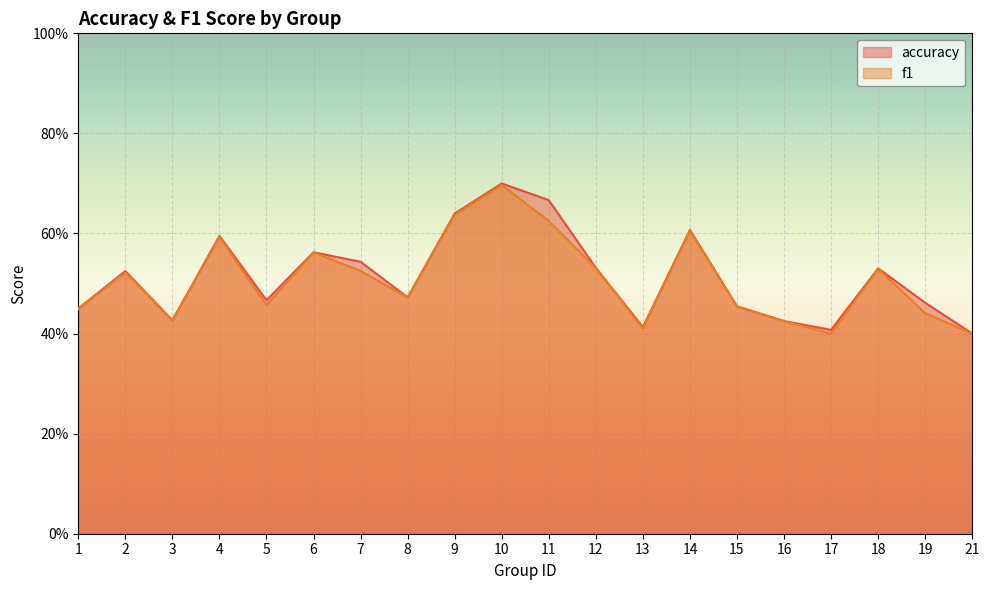

True or false: f1 and accuracy cross at least once.

False